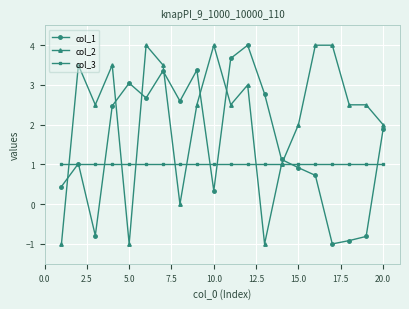

Reading left to right, transcribe all the data shown in this chart.

col_1: 0.4	1.0	-0.8	2.5	3.0	2.7	3.4	2.6	3.4	0.3	3.7	4.0	2.8	1.1	0.9	0.7	-1.0	-0.9	-0.8	1.9
col_2: -1.0	3.5	2.5	3.5	-1.0	4.0	3.5	0.0	2.5	4.0	2.5	3.0	-1.0	1.0	2.0	4.0	4.0	2.5	2.5	2.0
col_3: 1.0	1.0	1.0	1.0	1.0	1.0	1.0	1.0	1.0	1.0	1.0	1.0	1.0	1.0	1.0	1.0	1.0	1.0	1.0	1.0